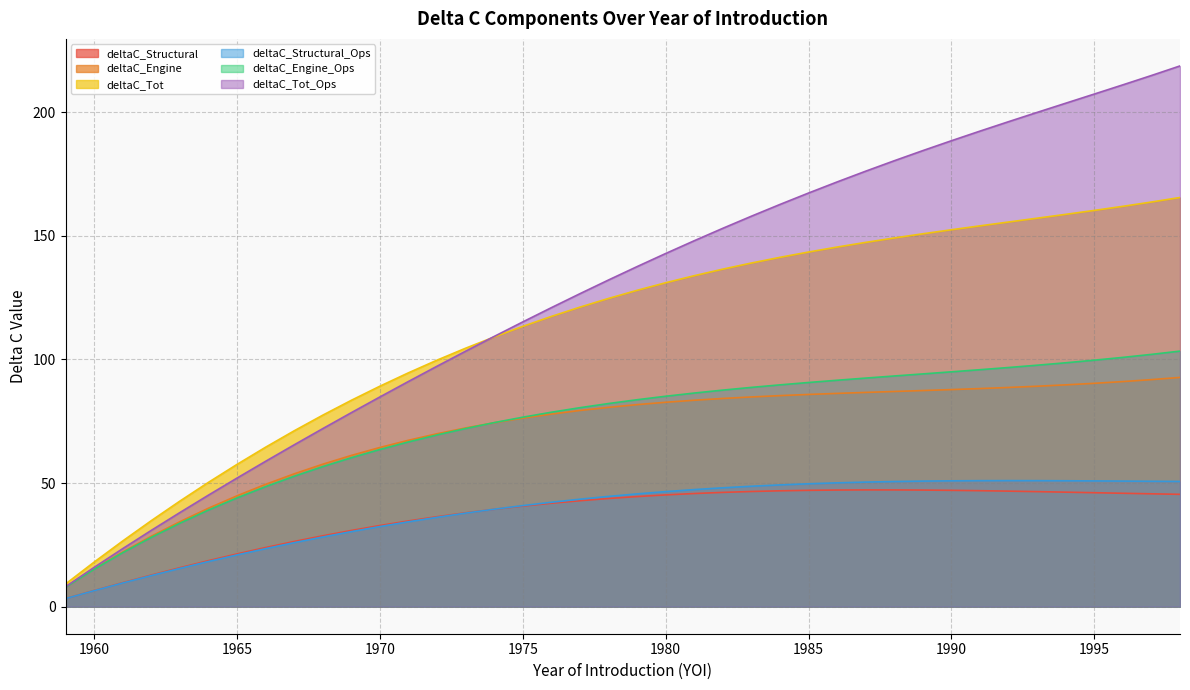

Which series changed the most between 1968 and 1981?

deltaC_Tot_Ops